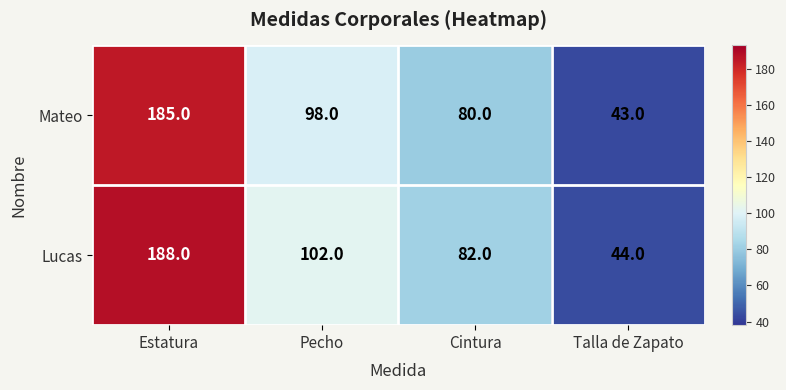

At which category is the sum across all series the highest?

Estatura